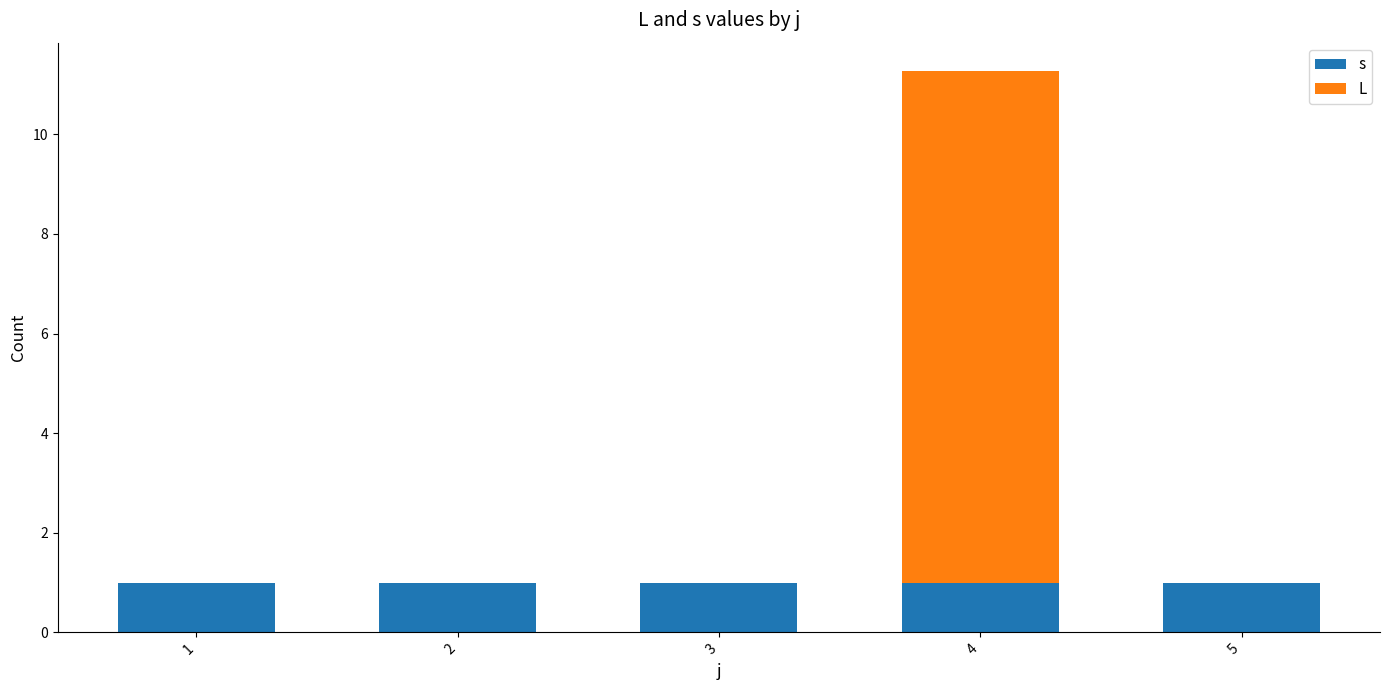

Reading left to right, what are the values for s?

1=1.0	2=1.0	3=1.0	4=1.0	5=1.0